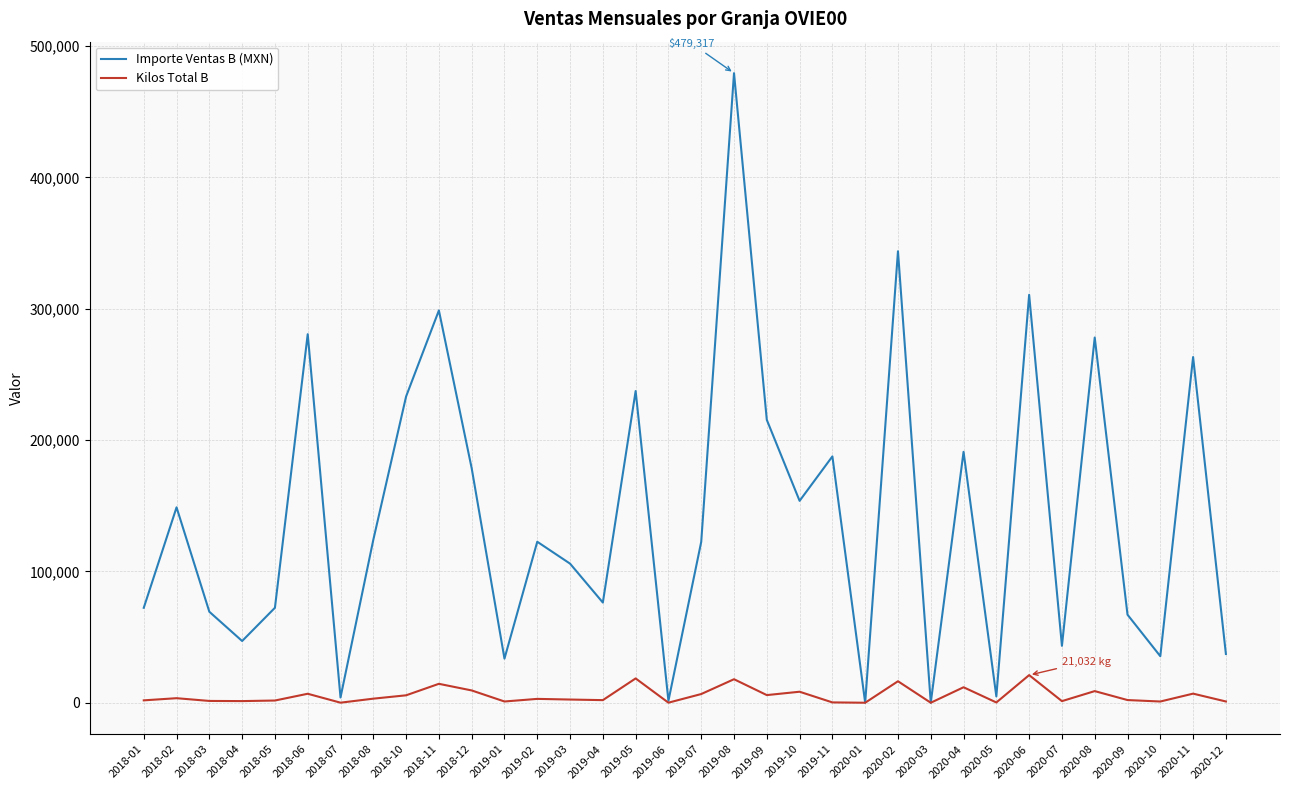

At which label does Importe Ventas B (MXN) reach its peak?

2019-08